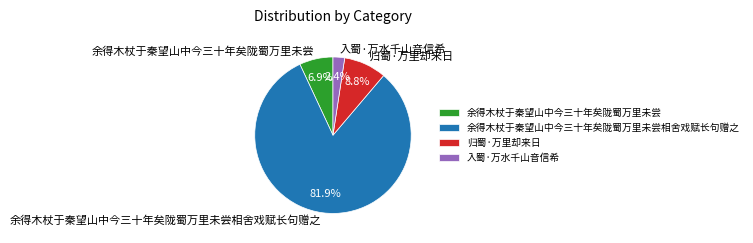

Is 余得木杖于秦望山中今三十年矣陇蜀万里未尝相舍戏赋长句赠之 the majority of the pie?

Yes